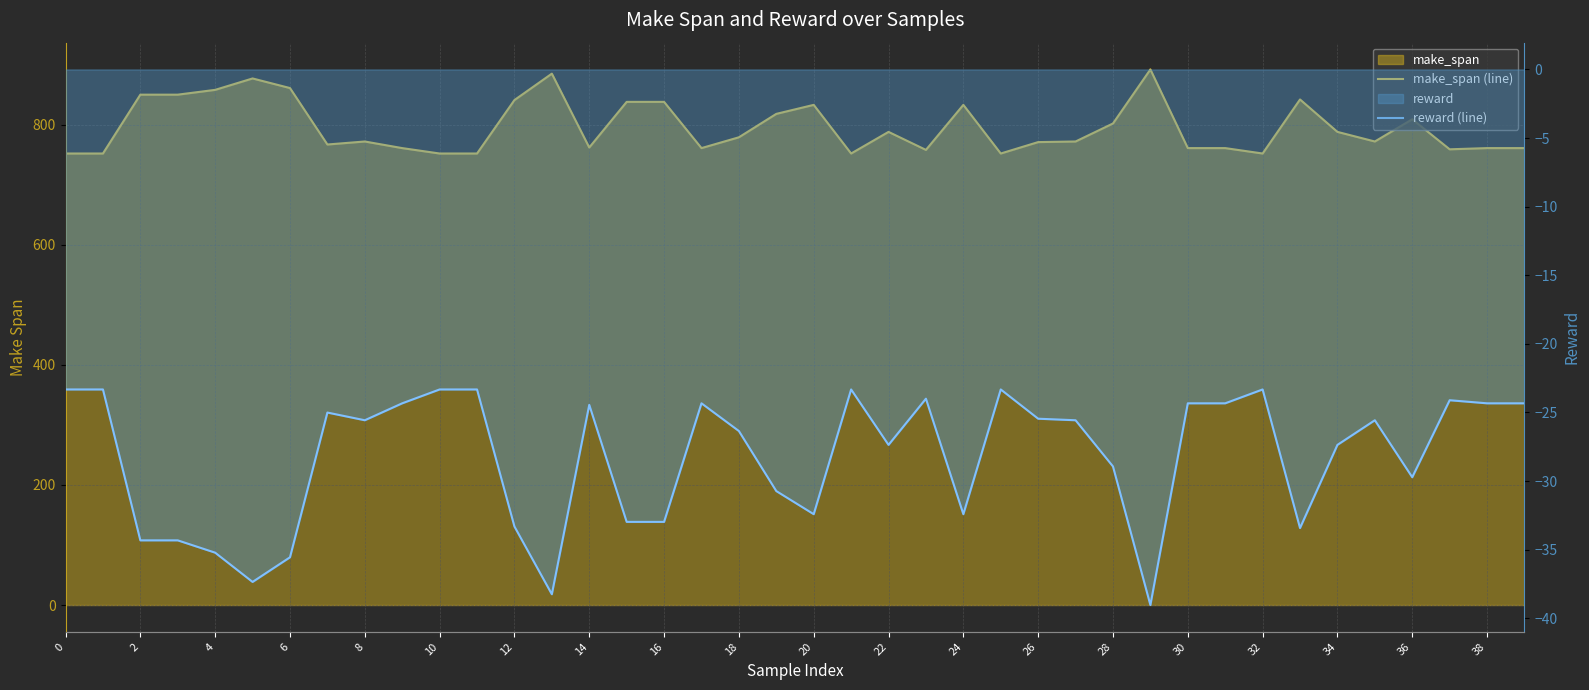

Reading right to left, what are all the values shown in this chart?

make_span (line): 761.0	761.0	759.0	809.0	772.0	788.0	842.0	752.0	761.0	761.0	892.0	802.0	772.0	771.0	752.0	833.0	758.0	788.0	752.0	833.0	818.0	779.0	761.0	838.0	838.0	762.0	885.0	841.0	752.0	752.0	761.0	772.0	767.0	861.0	877.0	858.0	850.0	850.0	752.0	752.0
reward (line): -24.3	-24.3	-24.1	-29.7	-25.6	-27.4	-33.4	-23.3	-24.3	-24.3	-39.0	-28.9	-25.6	-25.5	-23.3	-32.4	-24.0	-27.4	-23.3	-32.4	-30.7	-26.4	-24.3	-33.0	-33.0	-24.4	-38.3	-33.3	-23.3	-23.3	-24.3	-25.6	-25.0	-35.6	-37.4	-35.2	-34.3	-34.3	-23.3	-23.3